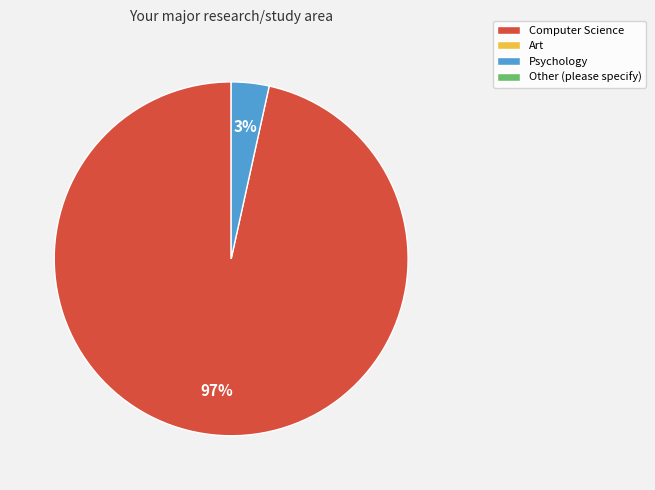

Does any single category account for the majority?

Yes